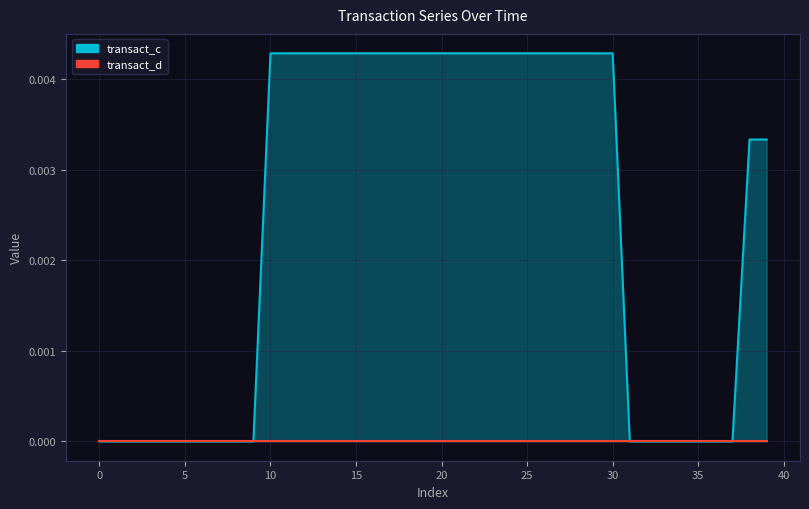

Does the chart have visible grid lines?

Yes